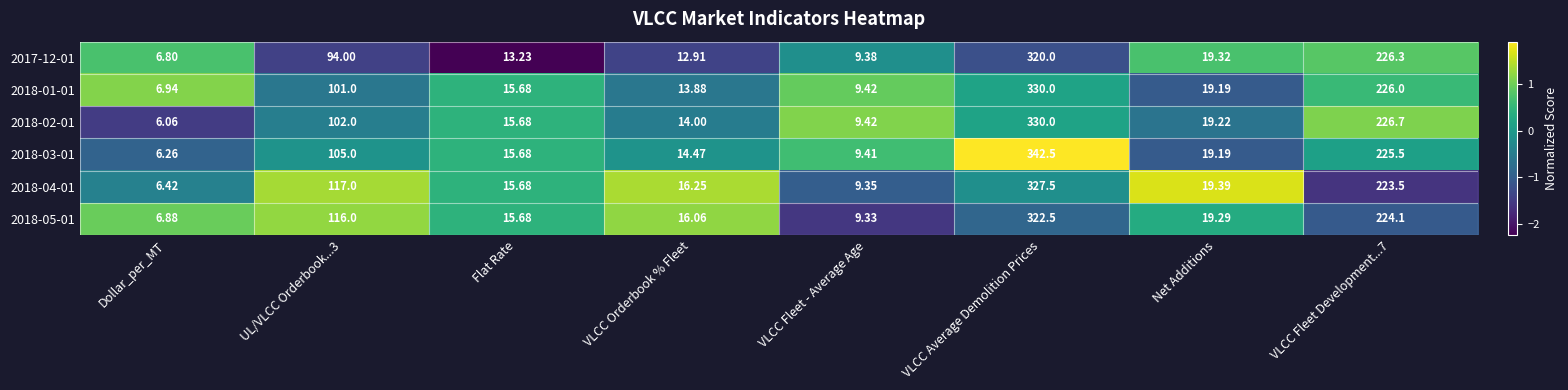

Which category has the highest value in the 2018-04-01 series?

VLCC Average Demolition Prices